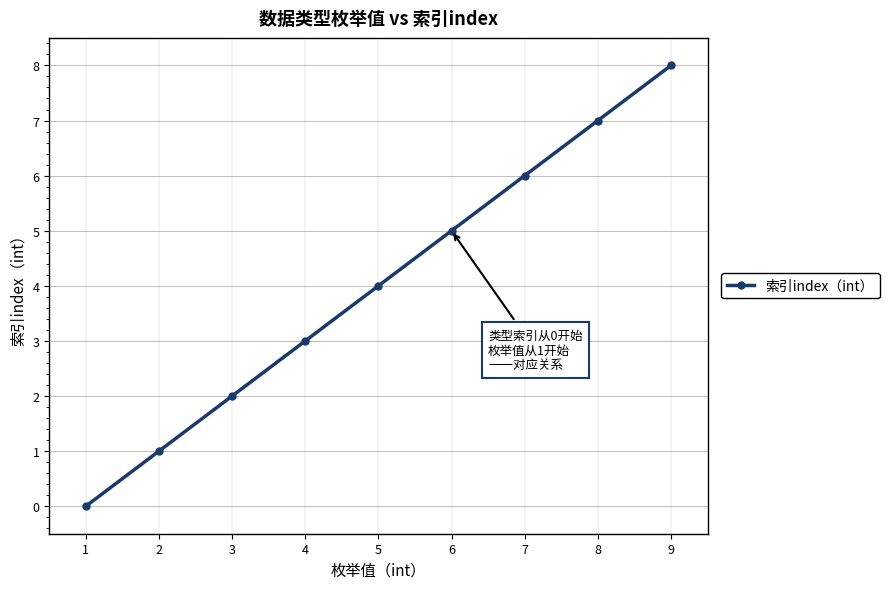

Rank the categories by value from highest to lowest.

9, 8, 7, 6, 5, 4, 3, 2, 1